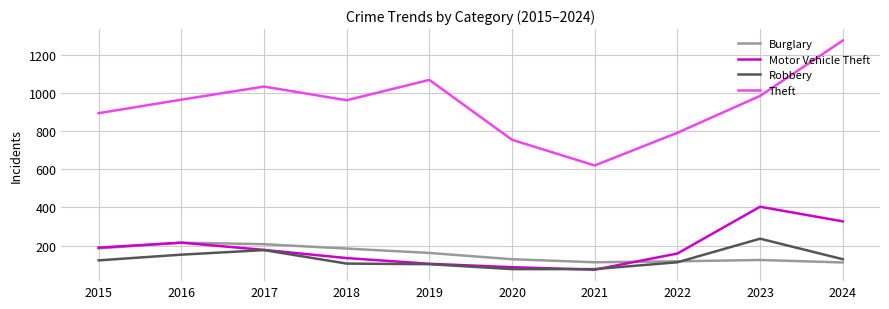

What is the total value across all series at 2020?

1046